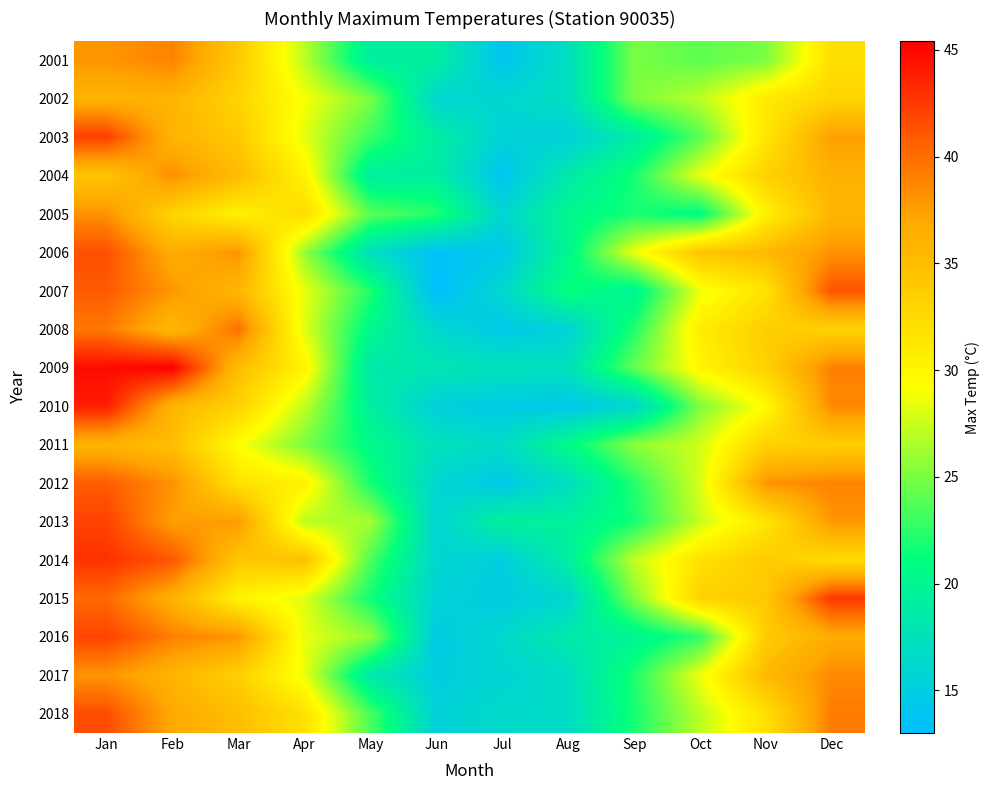

Which series changed the most between Mar and Apr?

2006